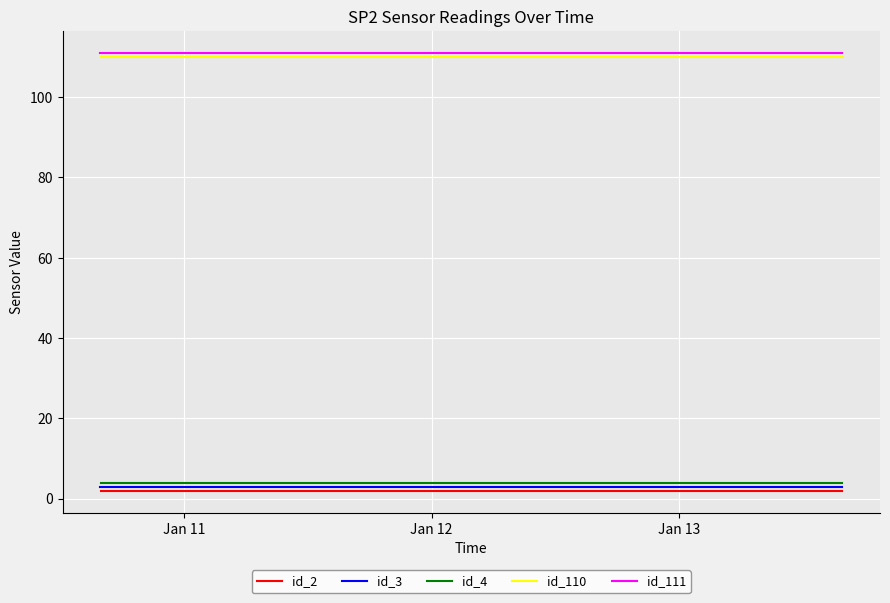

Is it true that col_0_id_111 equals 162 at 2023-01-12?

False